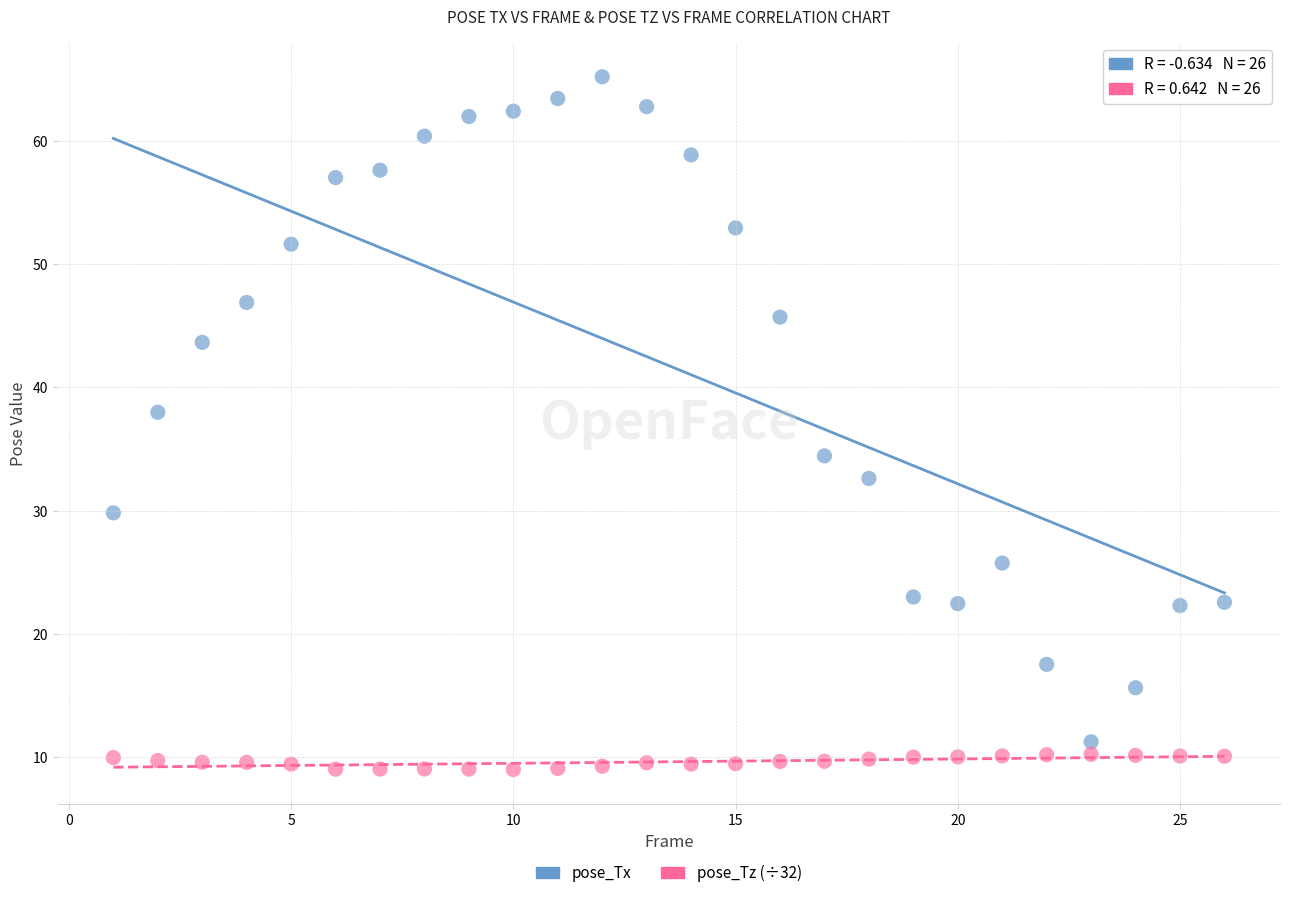

Which series has the largest Y range (max minus min)?

pose_Tx